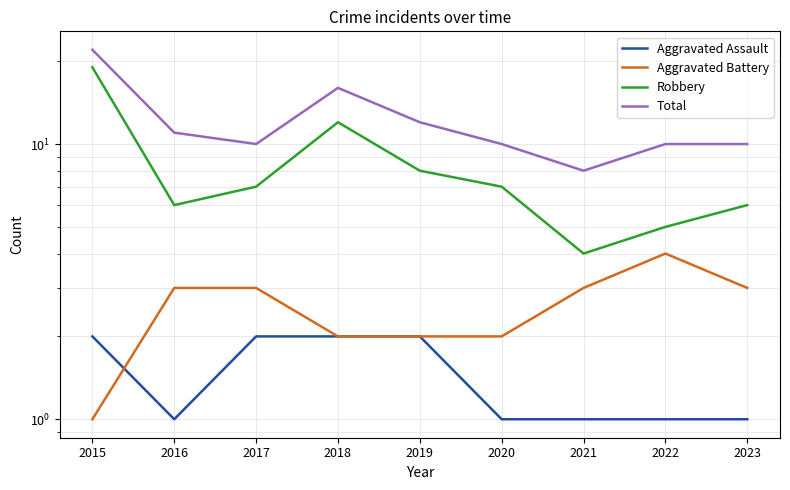

What is the sum of all Aggravated Battery values?

23